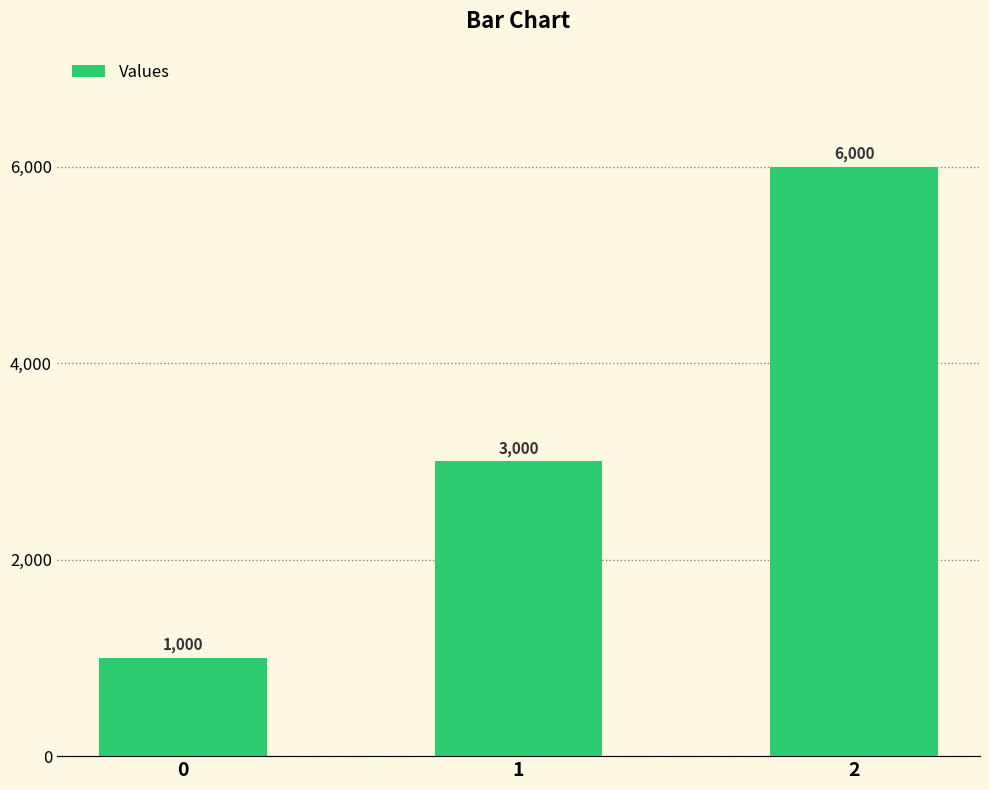

How many values are between 1000 and 6000?

3